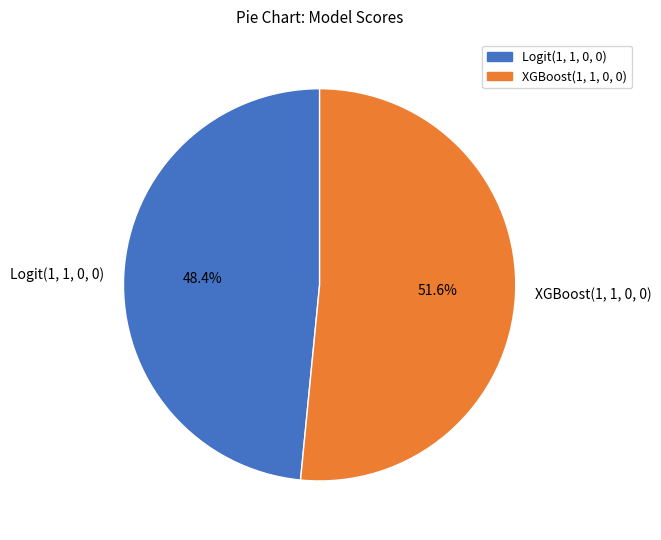

The Logit(1, 1, 0, 0) slice represents 48% of the pie. True or false?

True